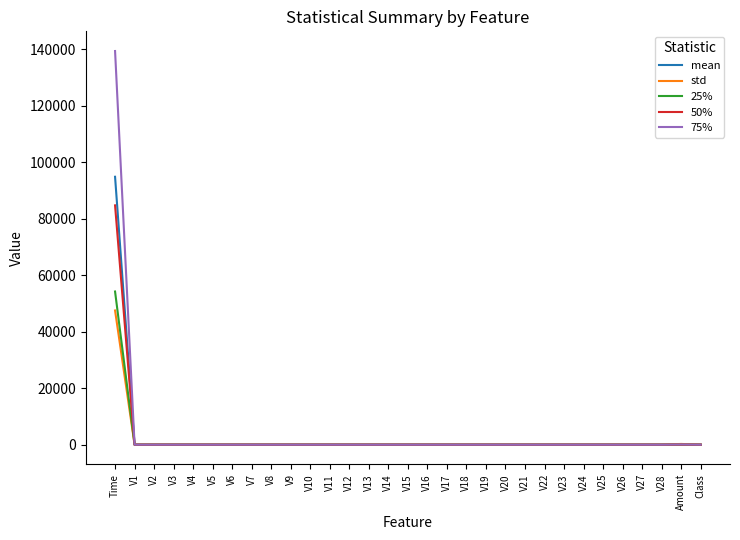

How many lines are shown in the chart?

5